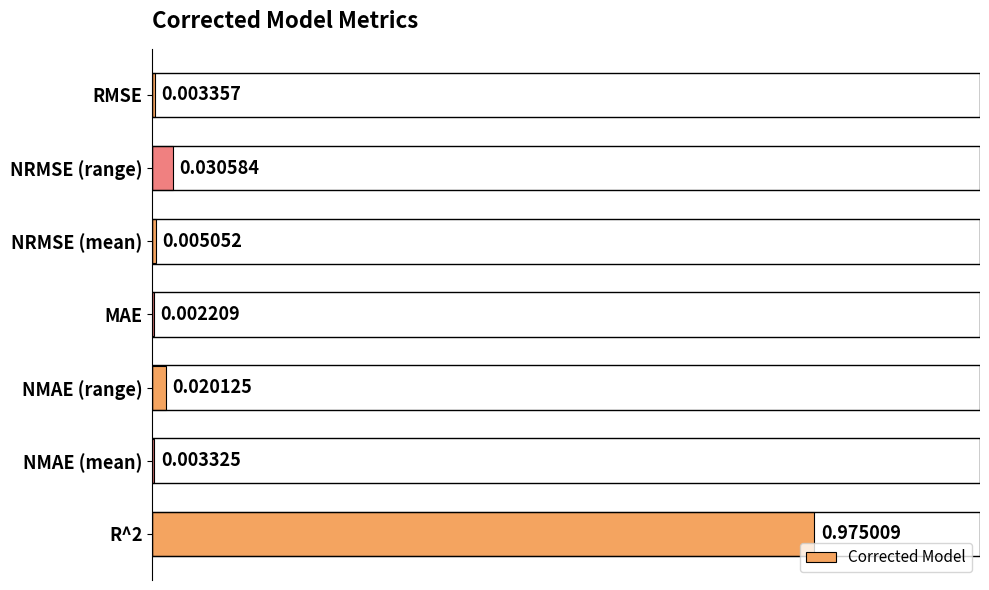

Where is the data nearest to the value 0?

MAE